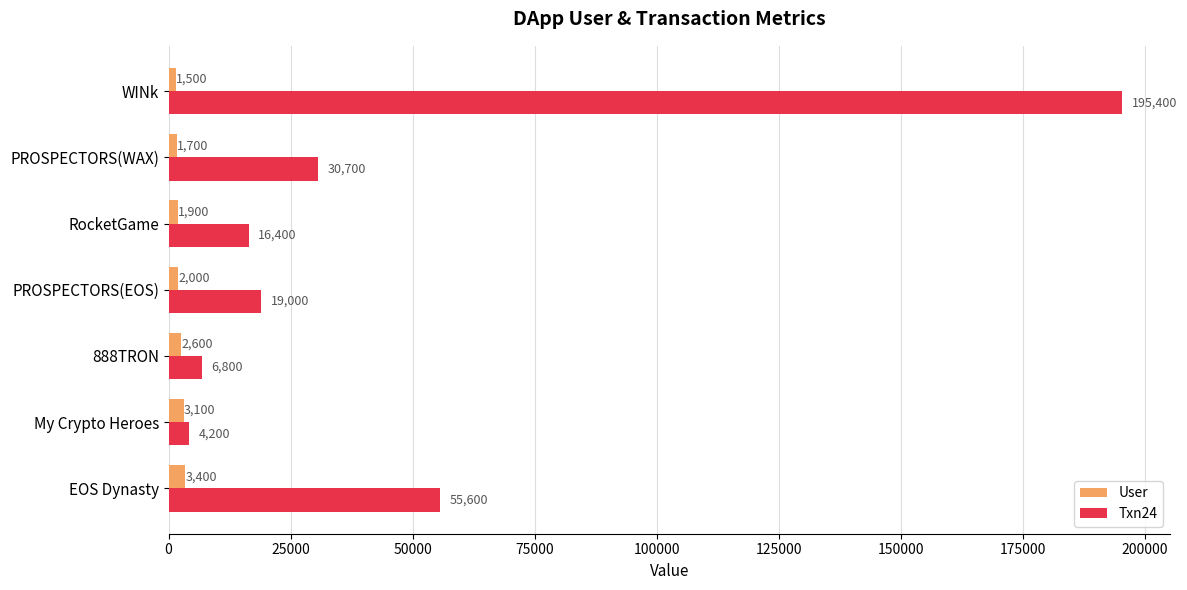

True or false: Txn24 has a value of 276576 at WINk.

False